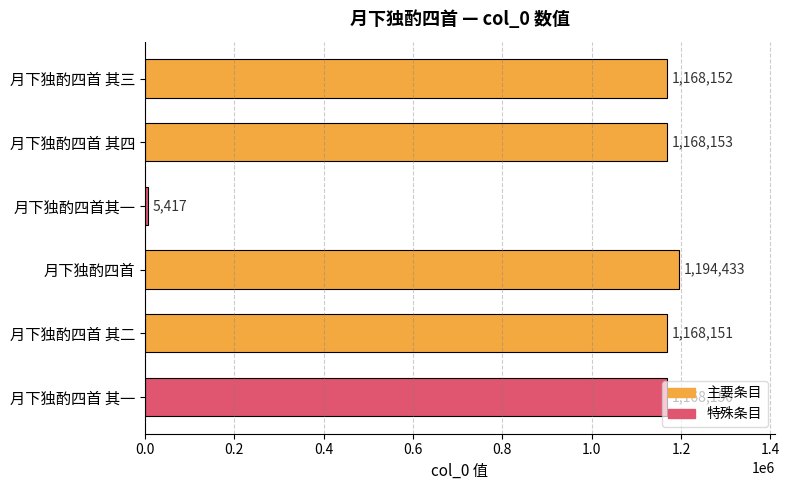

Count the number of categories in the chart.

6